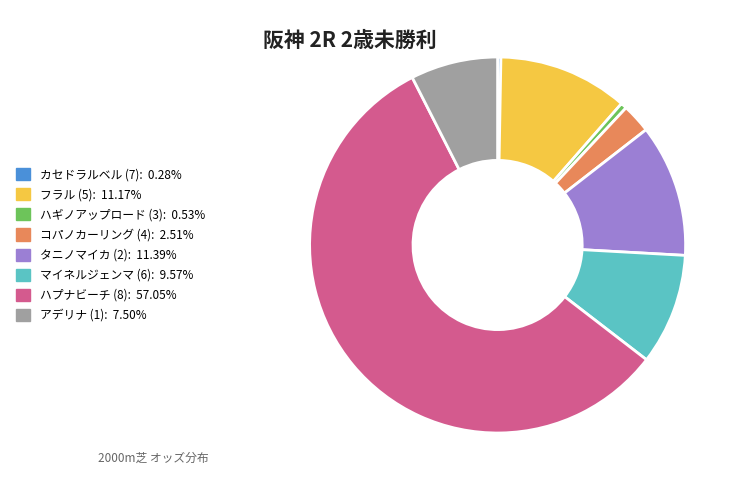

Between フラル (5) and マイネルジェンマ (6), which is larger?

フラル (5)